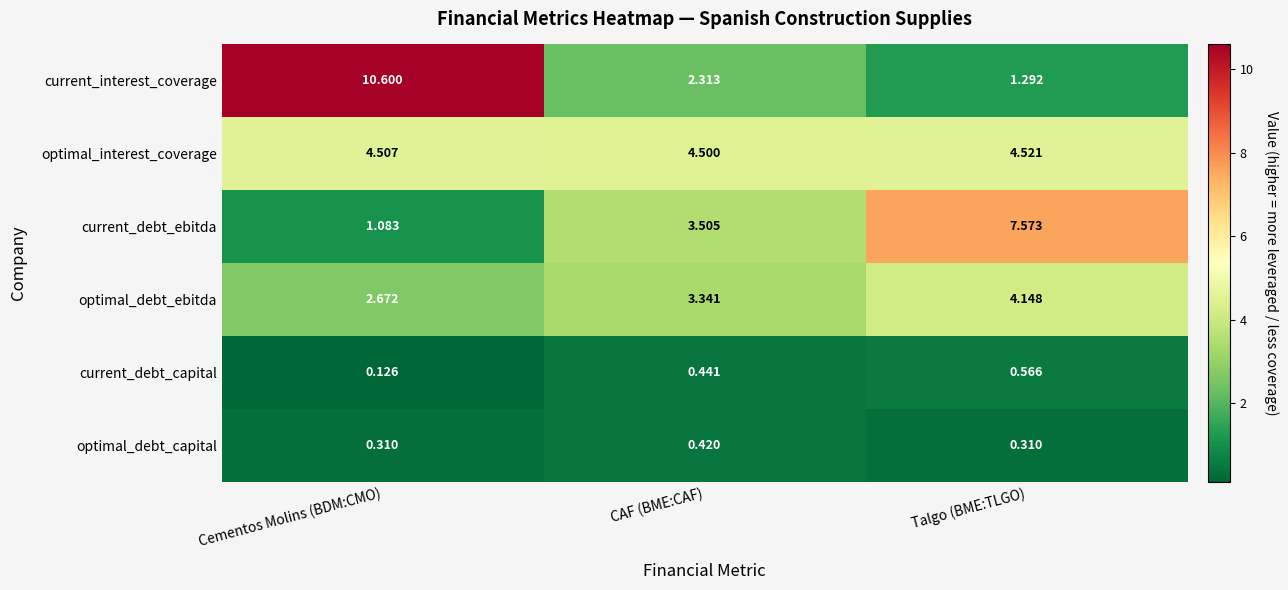

Which series has the largest total across all categories?

current_interest_coverage